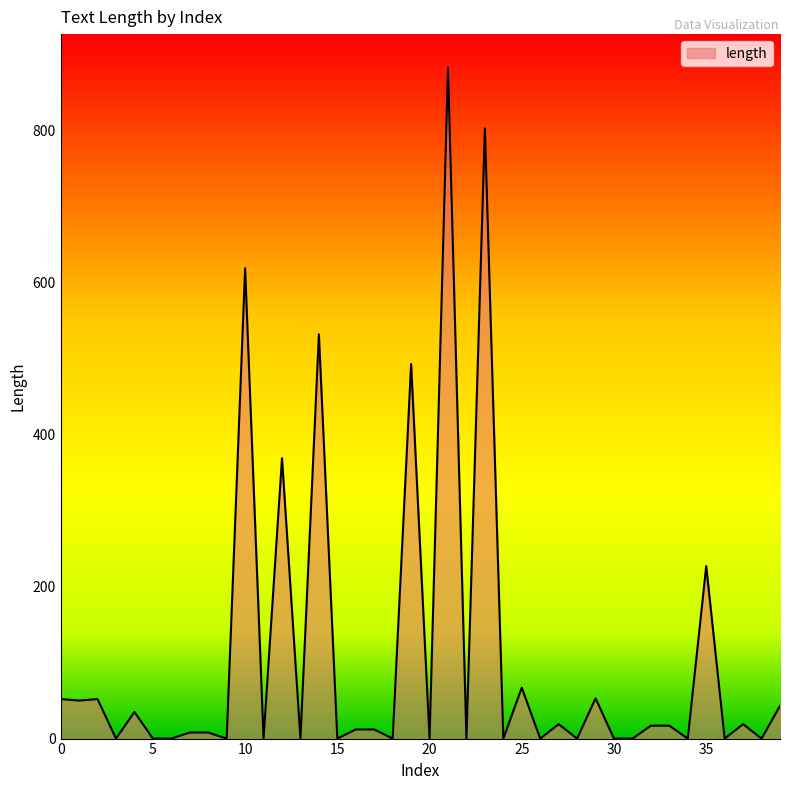

What is the maximum value shown in the chart?

883